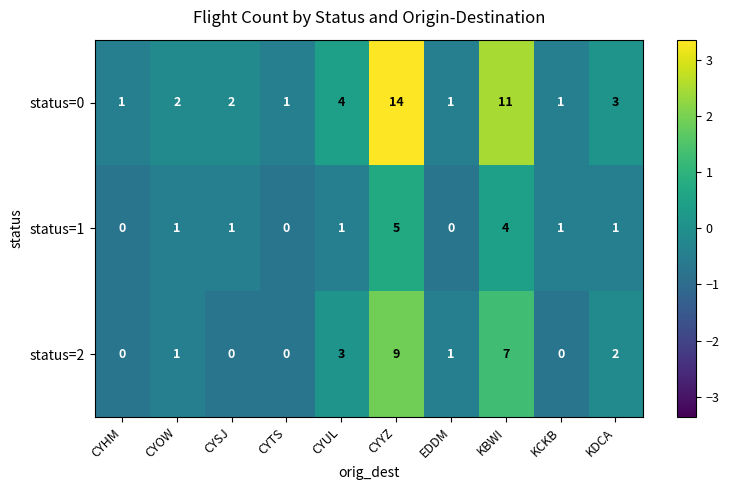

Count the status=2 values in the range 0 to 3.

8